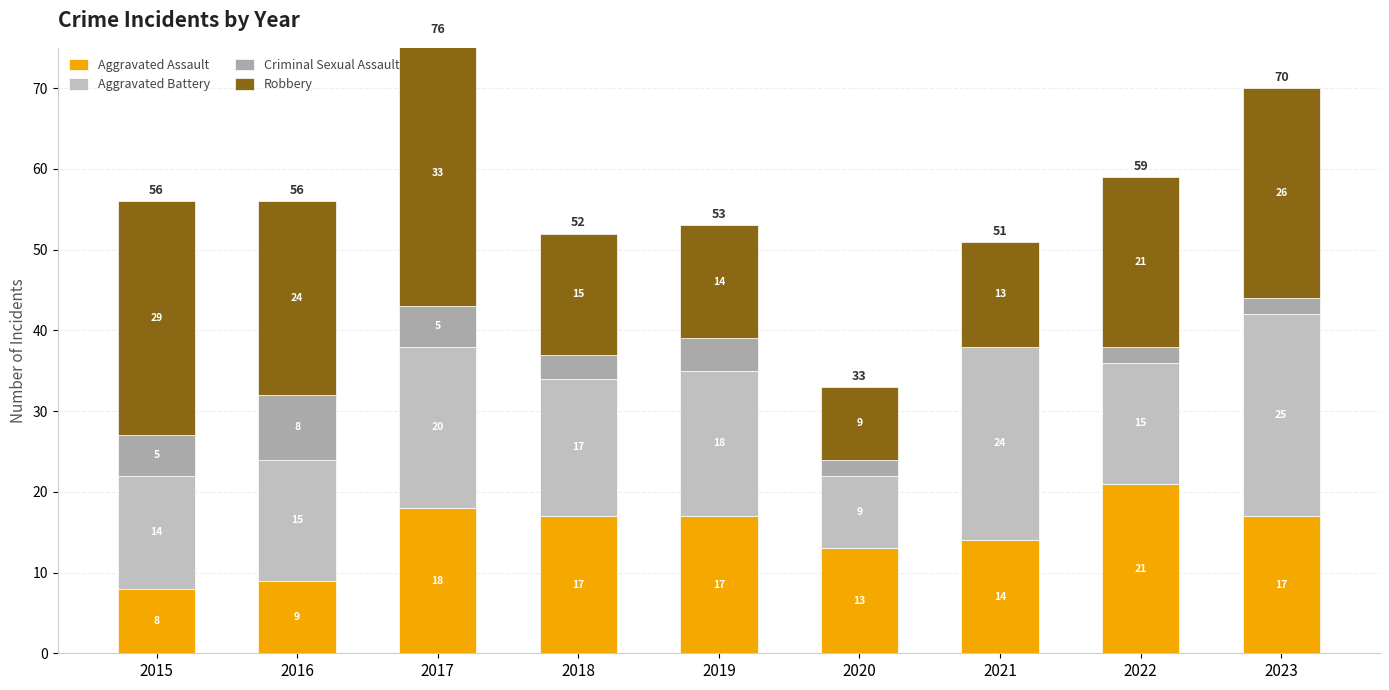

What are all the series names shown in the legend?

Aggravated Assault, Aggravated Battery, Criminal Sexual Assault, Robbery